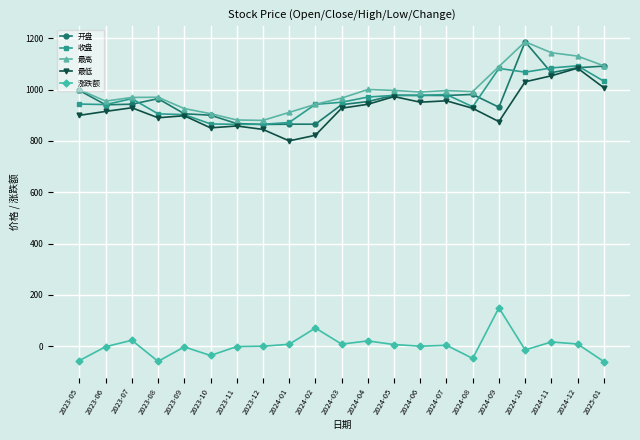

What is the difference between the second highest and second lowest values in the 最高 series?

262.2